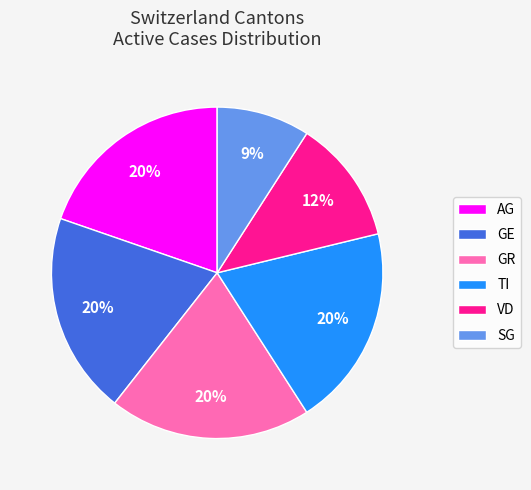

How many segments does this pie chart have?

6